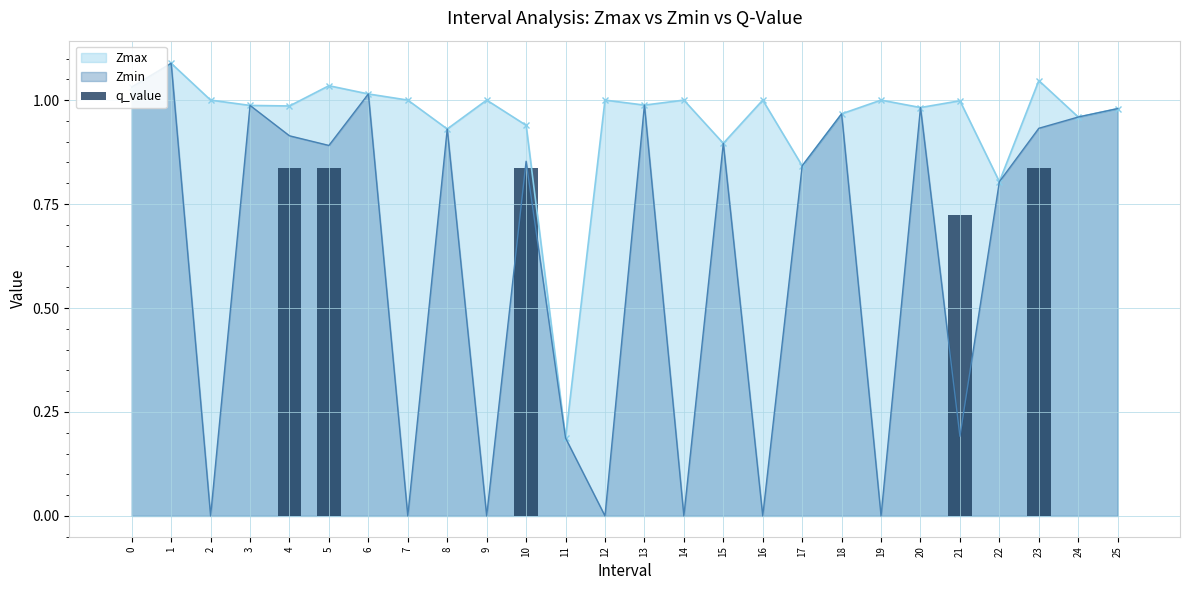

List the labels in order of value, smallest first.

0, 1, 2, 3, 6, 7, 8, 9, 11, 12, 13, 14, 15, 16, 17, 18, 19, 20, 22, 24, 25, 21, 4, 5, 10, 23